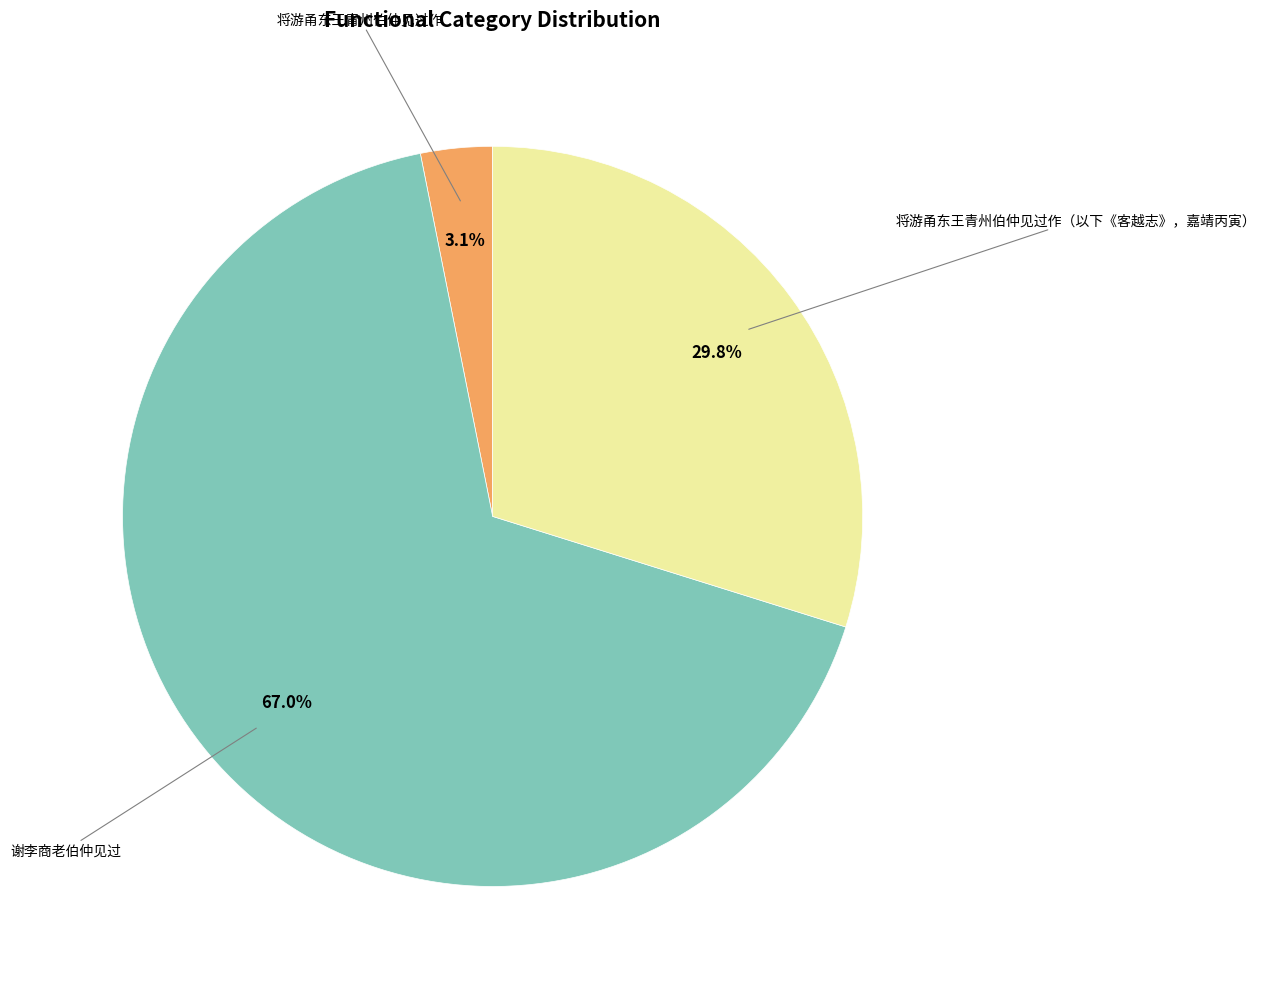

Is there any slice that represents more than half of the pie?

Yes